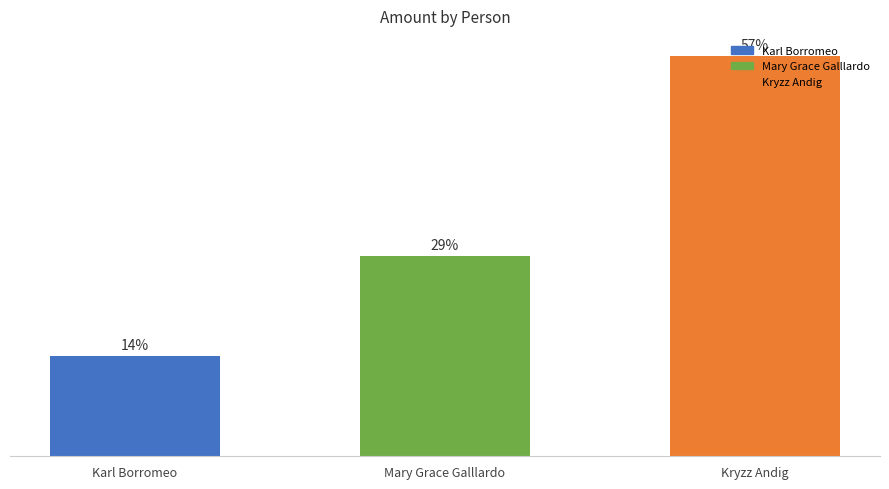

Which label corresponds to the smallest value in the chart?

Karl Borromeo